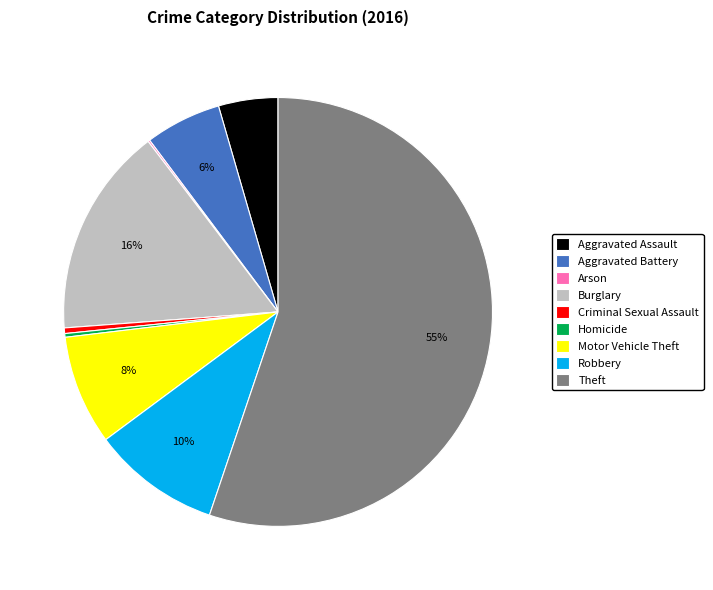

To the nearest percent, what is the average slice percentage?

11%